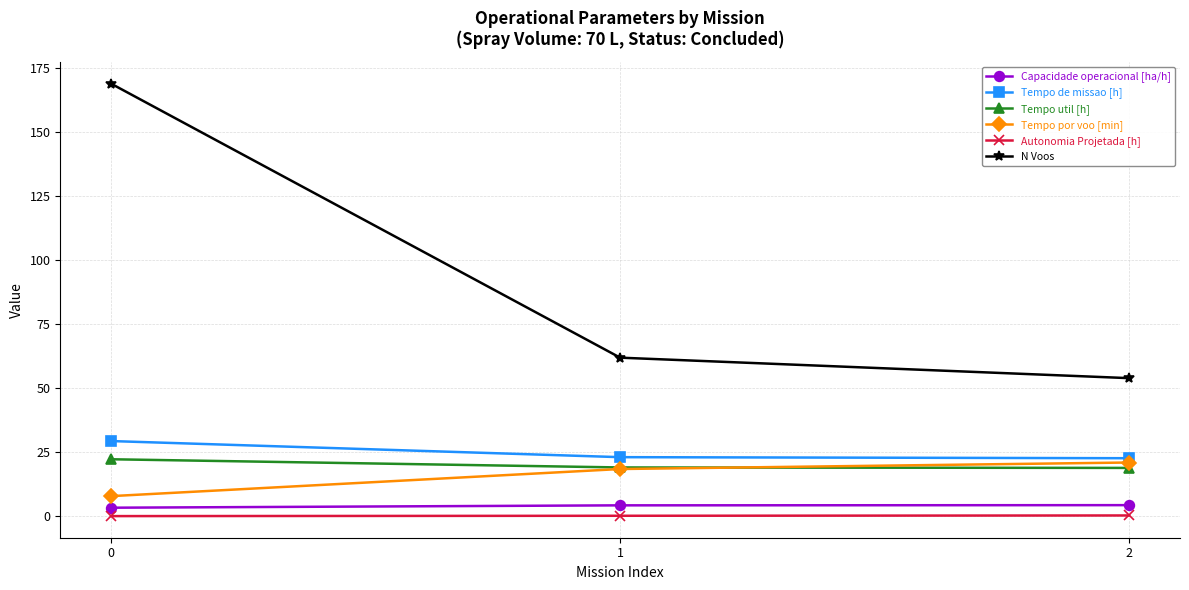

Which category has the lowest value in the N Voos series?

2